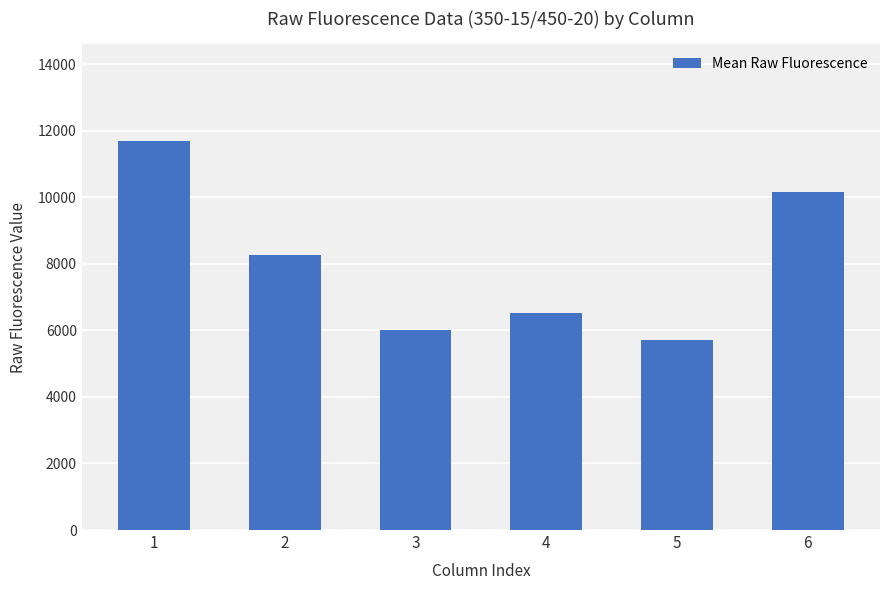

Where does the data first go above 8260?

1